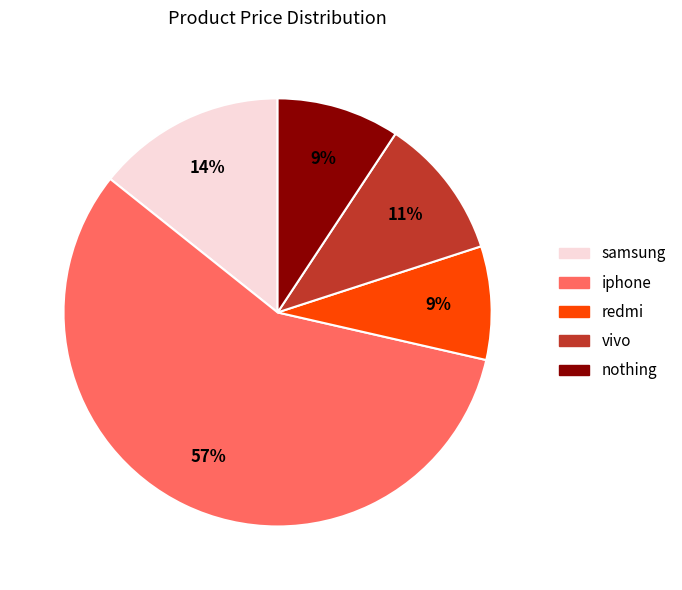

The iphone slice represents 57% of the pie. True or false?

True